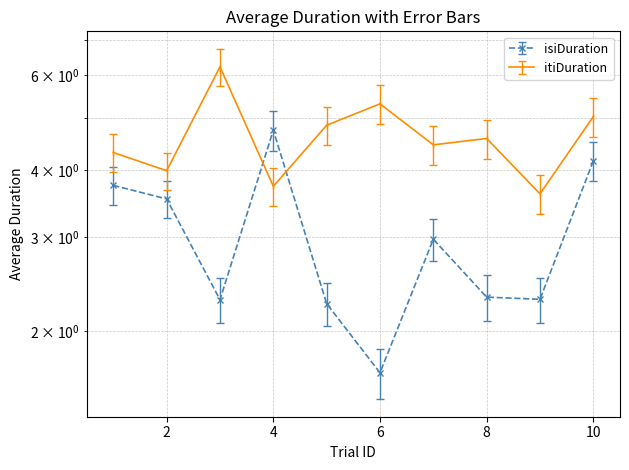

How many lines are shown in the chart?

2